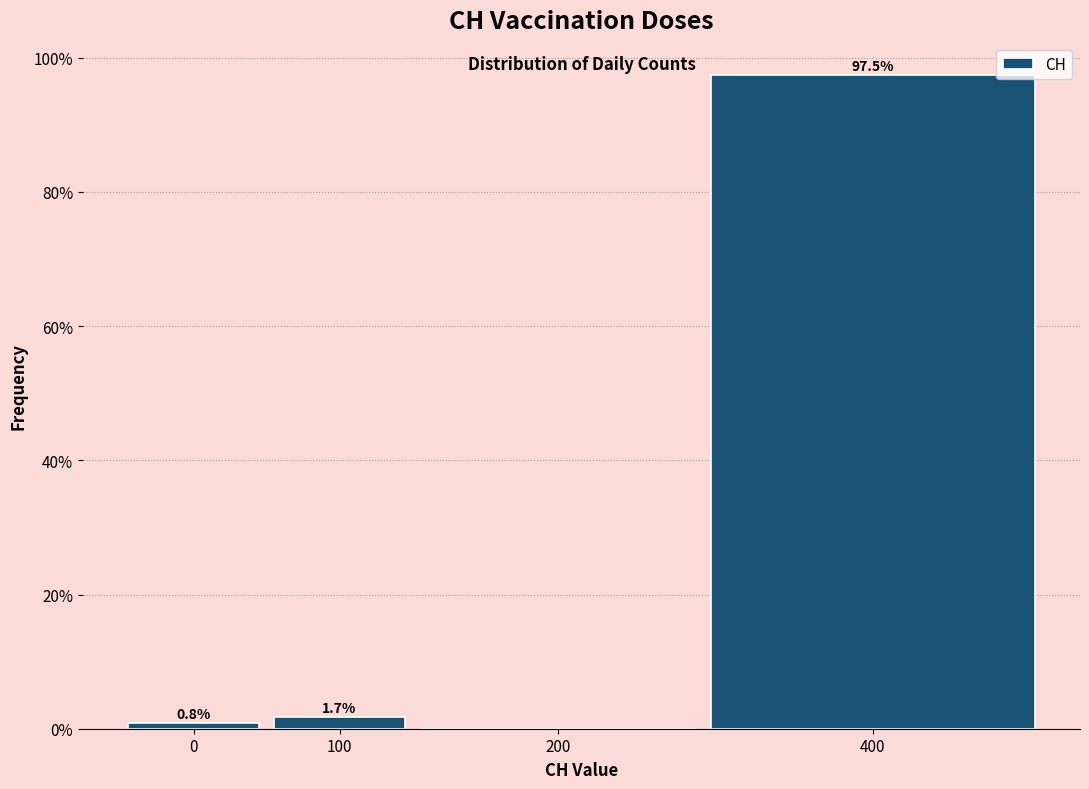

Reading left to right, what are all the values shown in this chart?

0=0.8	100=1.7	200=0.0	400=97.5